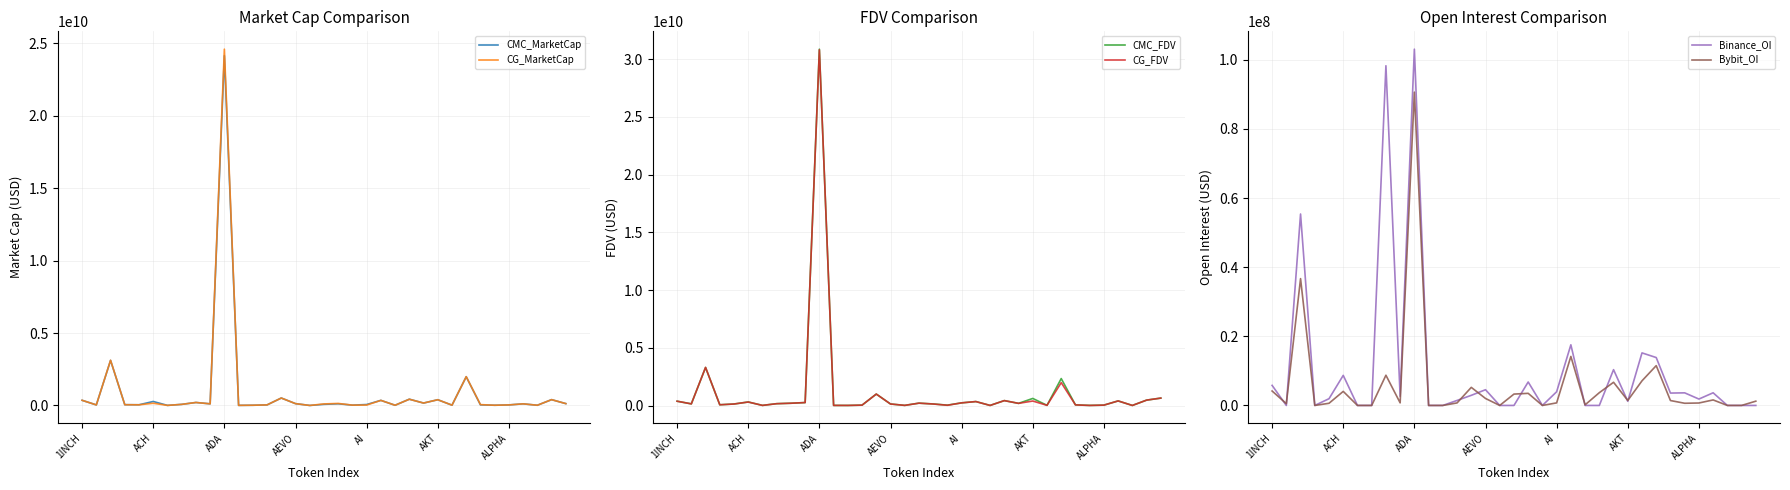

How many values in the Bybit_OI series exceed 1236504?

17